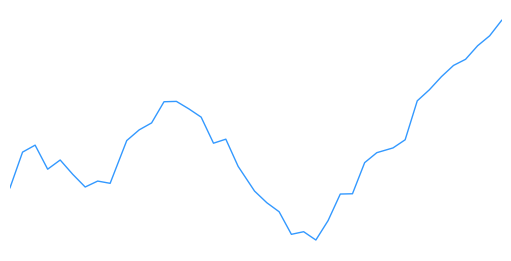

What is the minimum value shown in the chart?

0.1